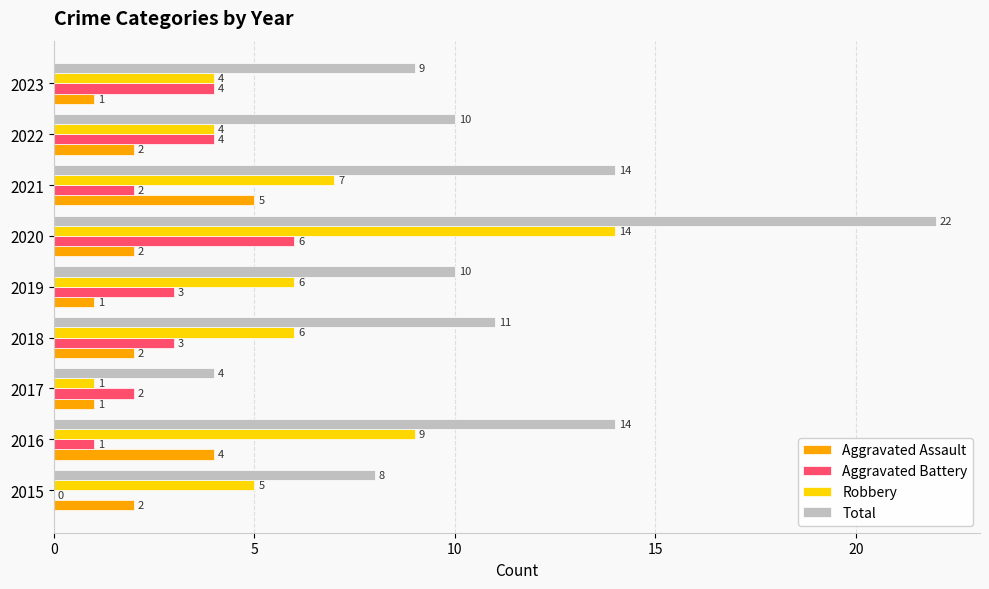

Which series changed the most between 2021 and 2023?

Total